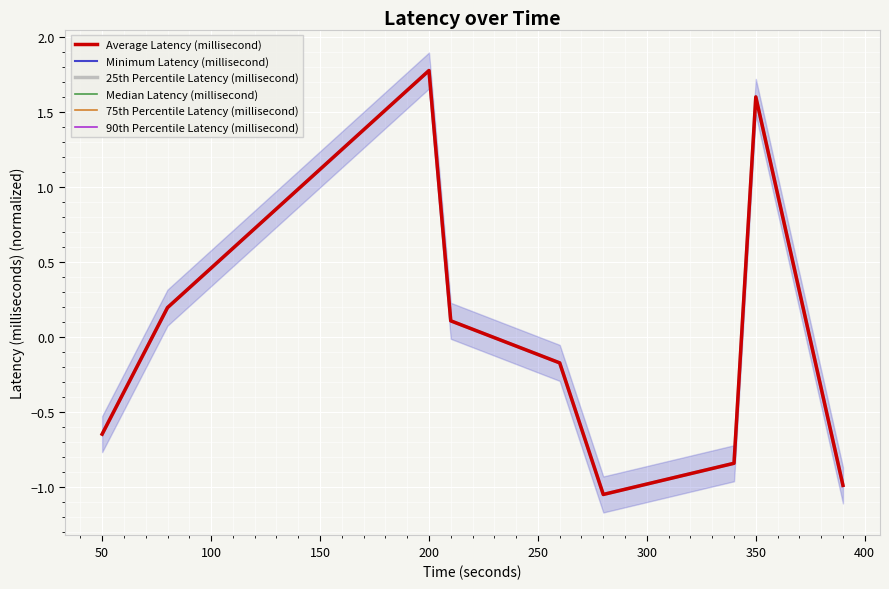

What is the sum of the 75th Percentile Latency (millisecond) values at 0 and 400?

-1.6